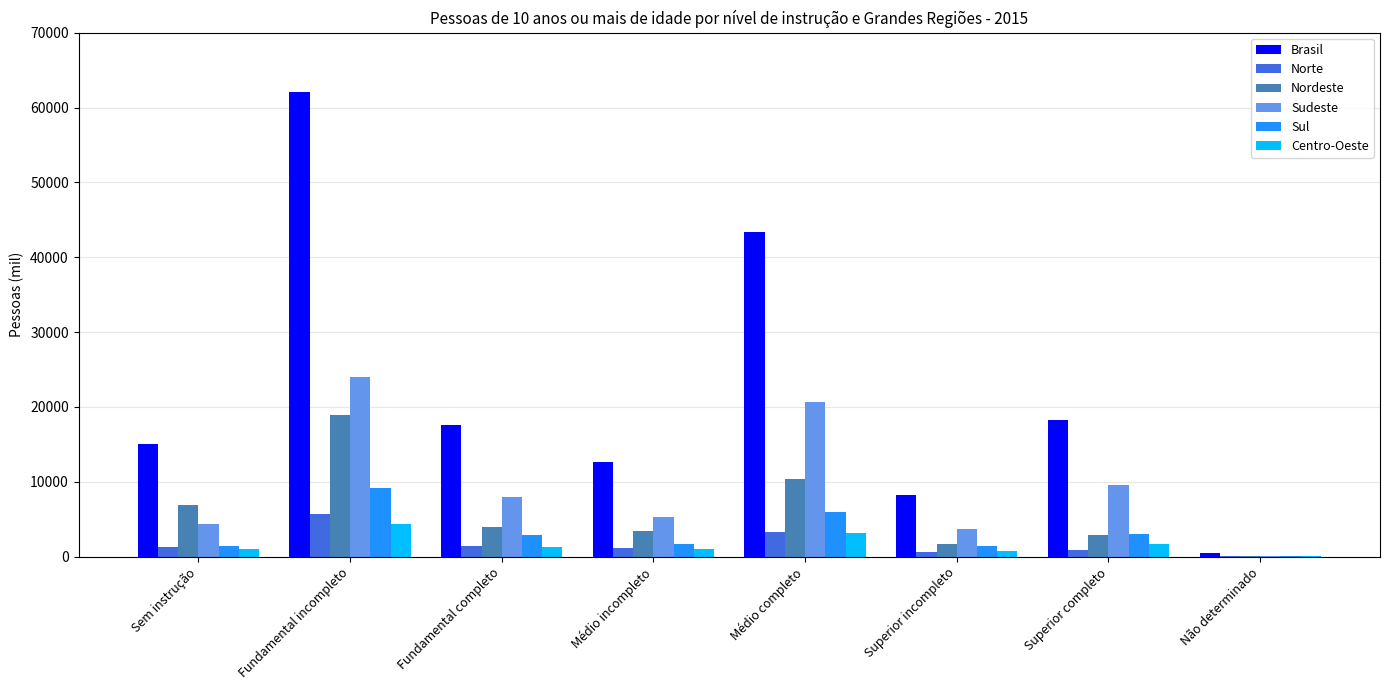

Which series changed the most between Fundamental incompleto and Superior incompleto?

Brasil